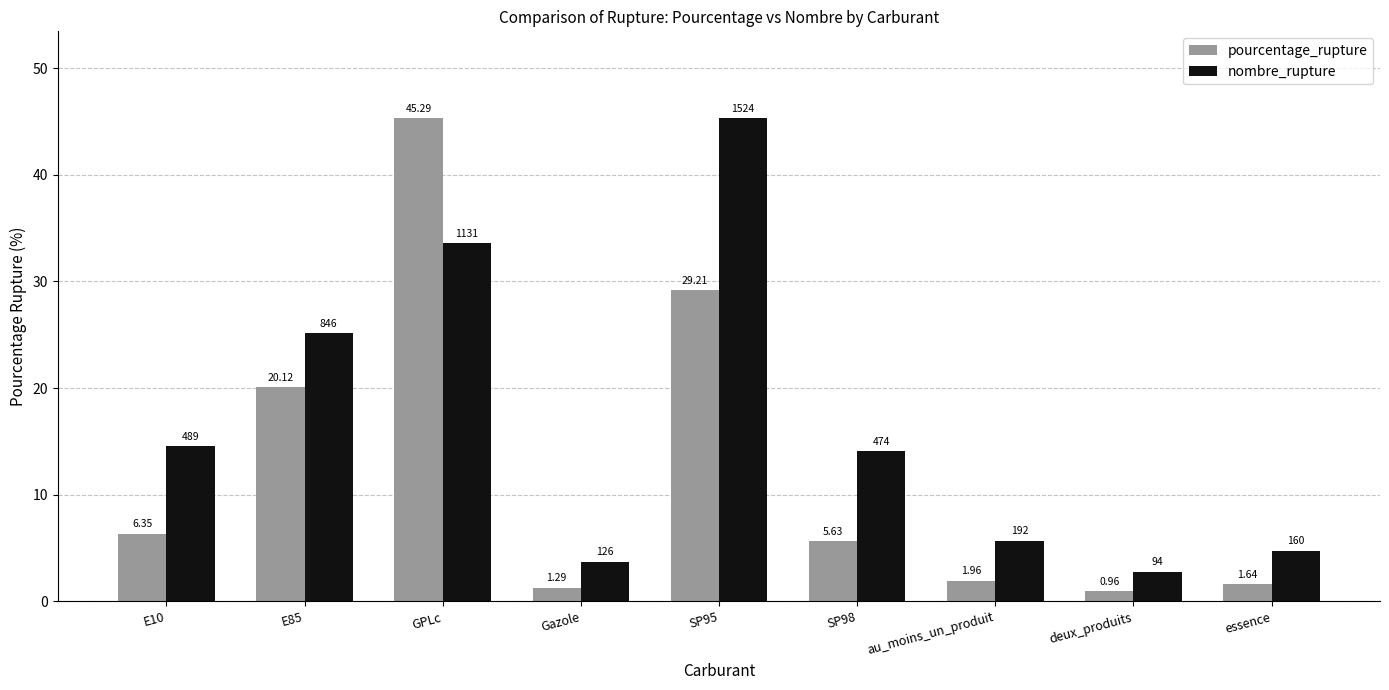

What is the difference between the highest and lowest values at E85?

5.0